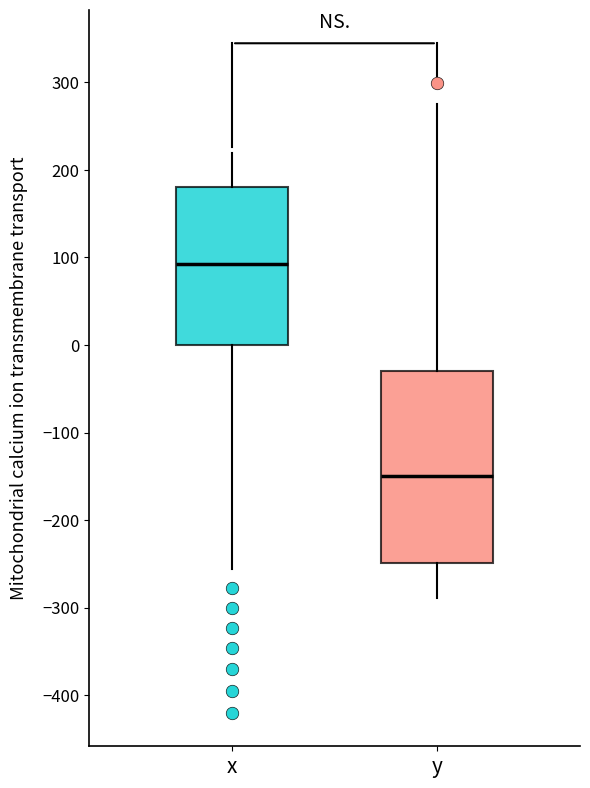

Reading left to right, read every box against the y-axis: the position of its median line, the range the box covers, and the ends of its whiskers. The values are not printed on the chart, so give them approximately, as read against the axis.

x: median 90, box 0 to 180, whiskers -260 to 220
y: median -150, box -250 to -30, whiskers -290 to 280